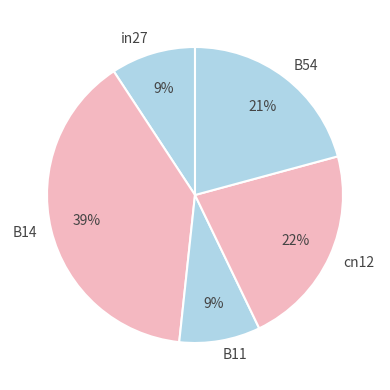

Do B14 and B11 together represent more than half of the pie?

No